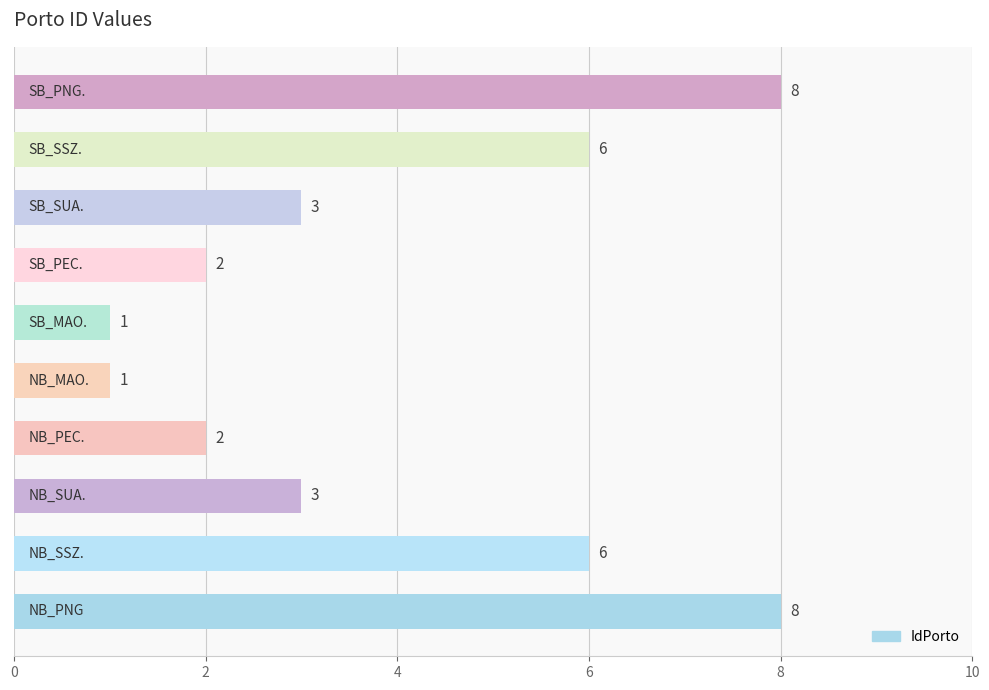

Reading top to bottom, list all the values displayed in this chart.

8	6	3	2	1	1	2	3	6	8